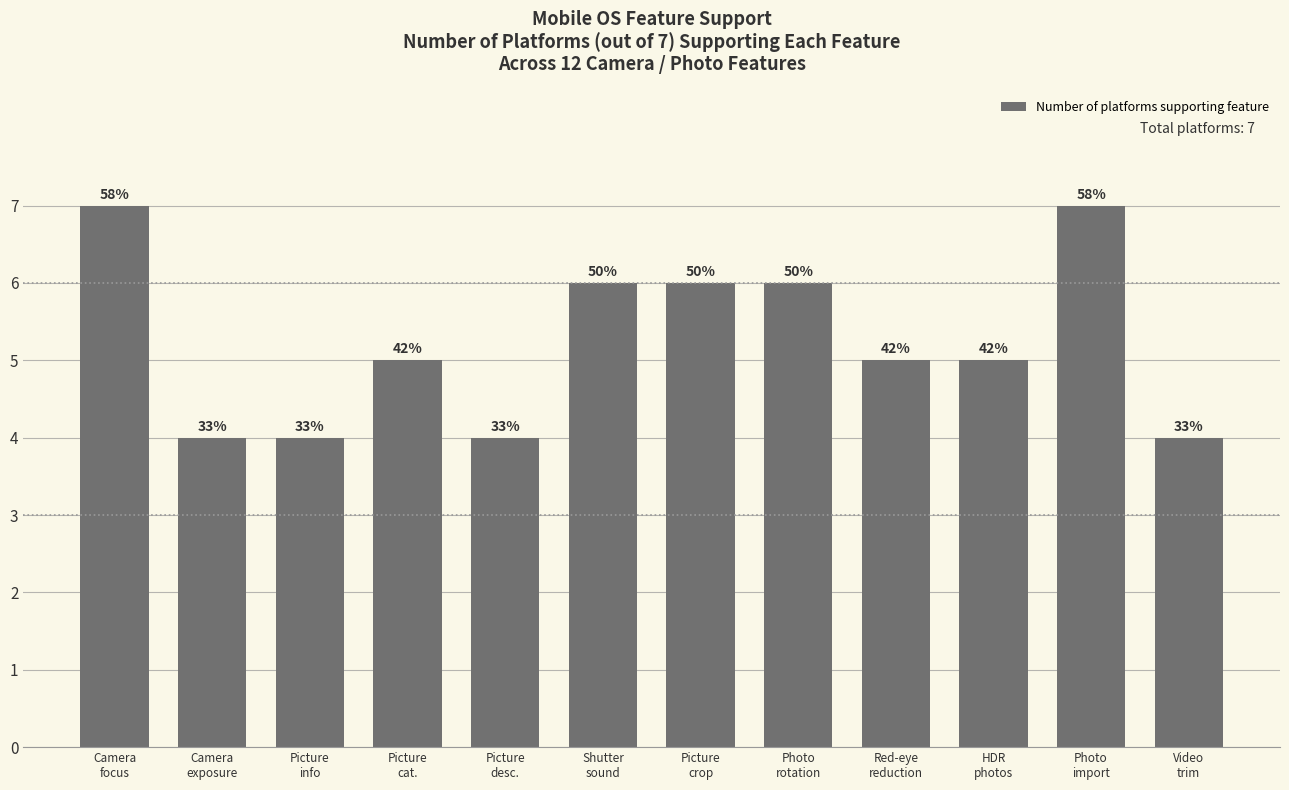

Is it true that the value at Camera
exposure is 4?

True